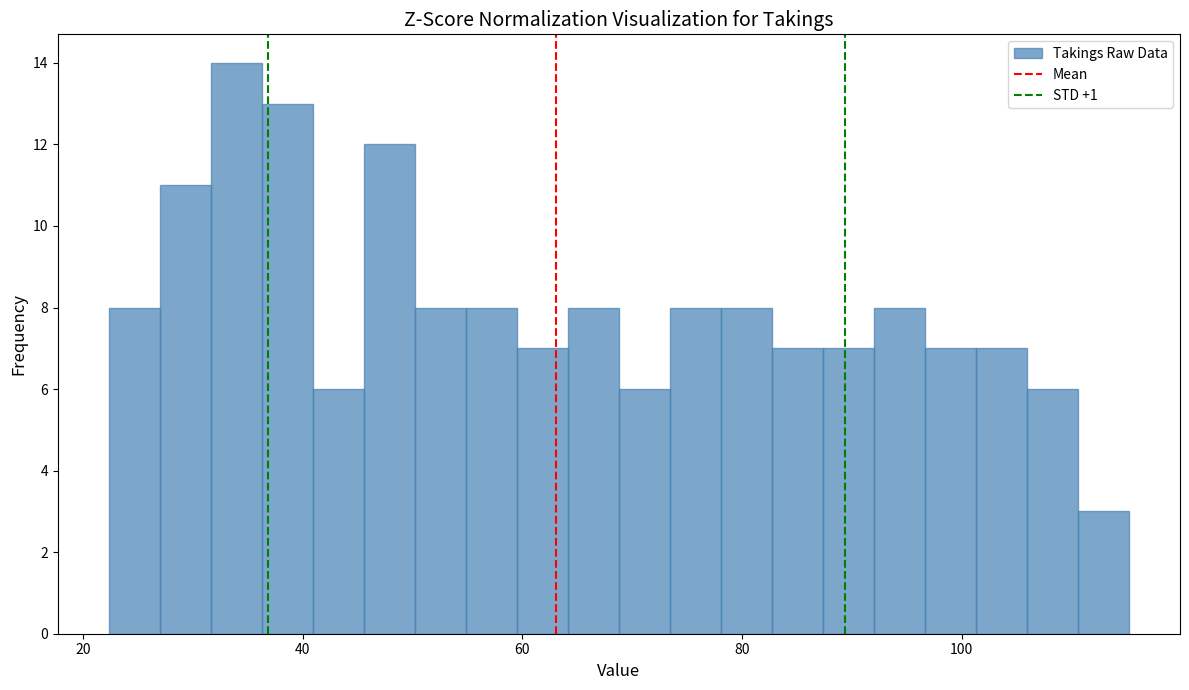

Around what value on the x-axis is the tallest bar? Give the approximate position of its centre, as read against the axis.

34